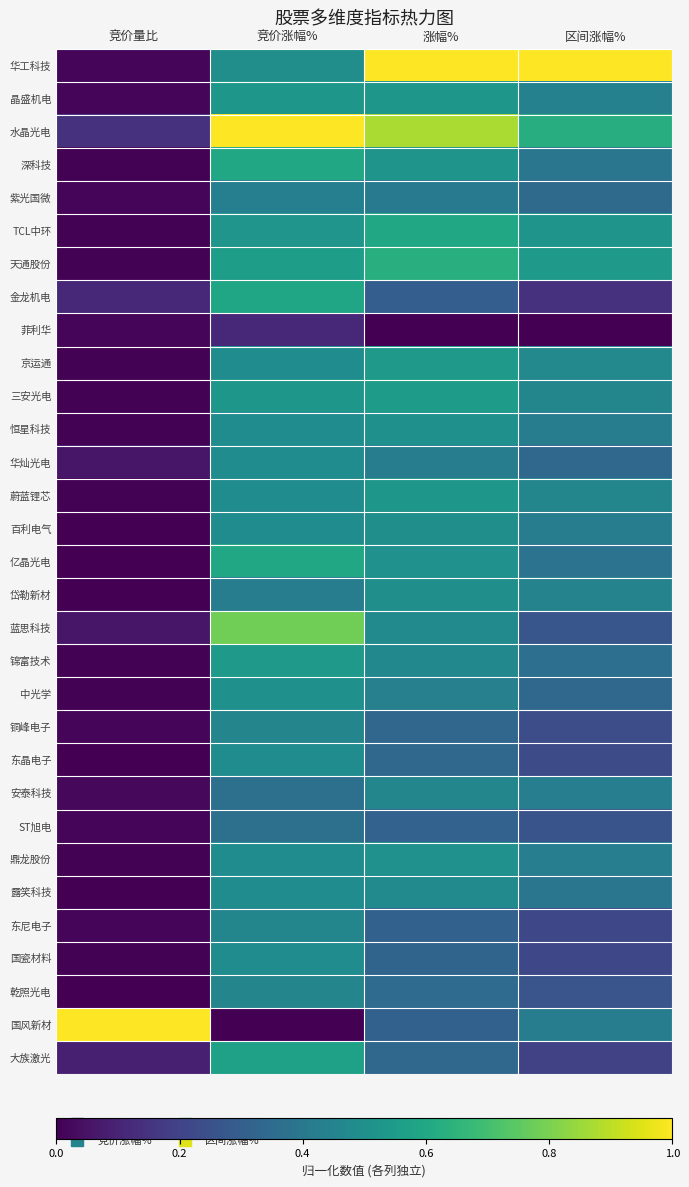

At which category is the sum across all series the highest?

竞价涨幅%